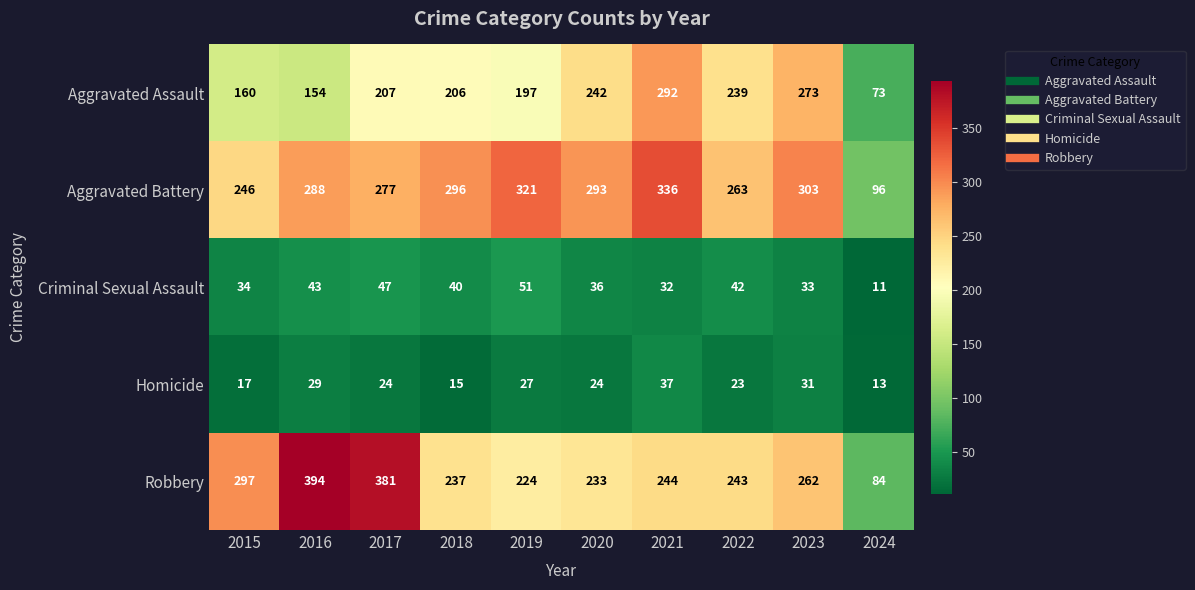

How many data points does each series have?

10